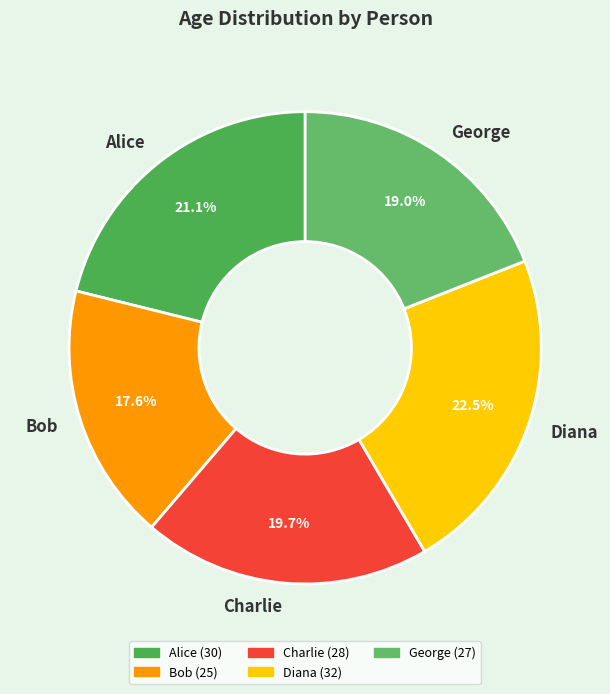

Which has a higher value, Bob or Alice?

Alice